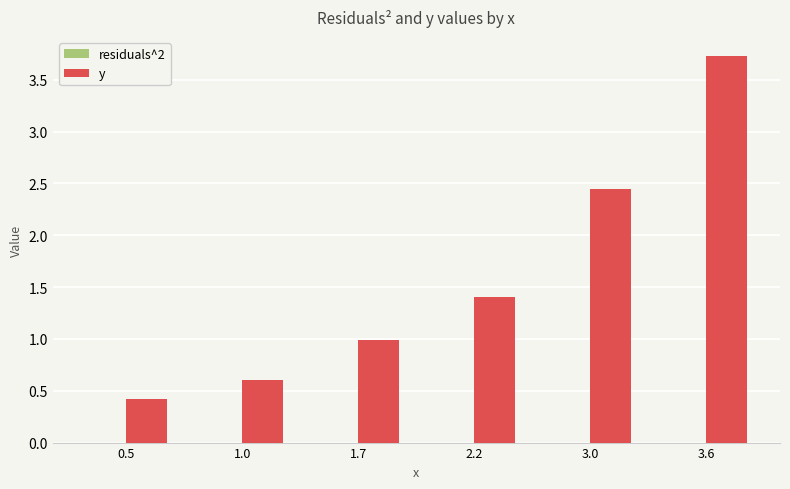

Which series has the largest range (max minus min)?

y